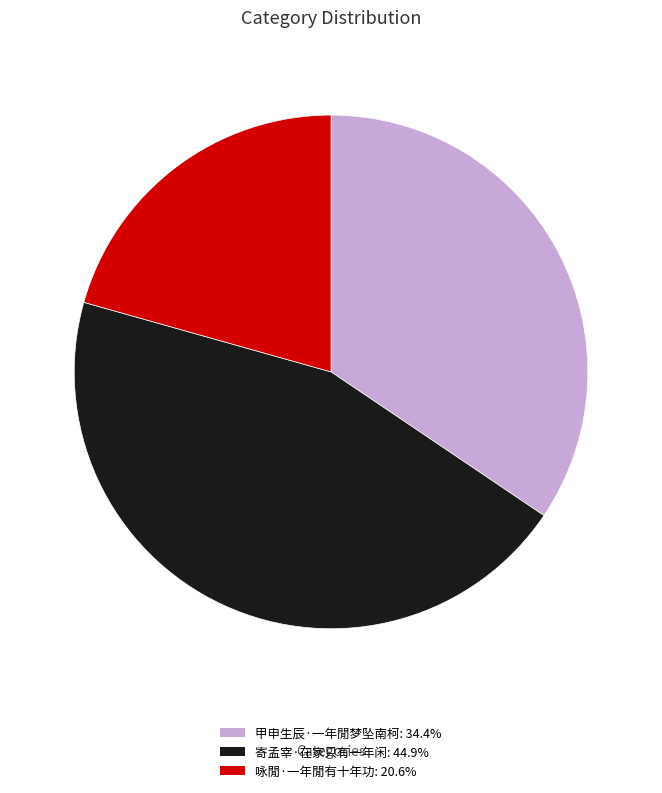

What is the smallest slice in the pie chart?

咏閒·一年閒有十年功